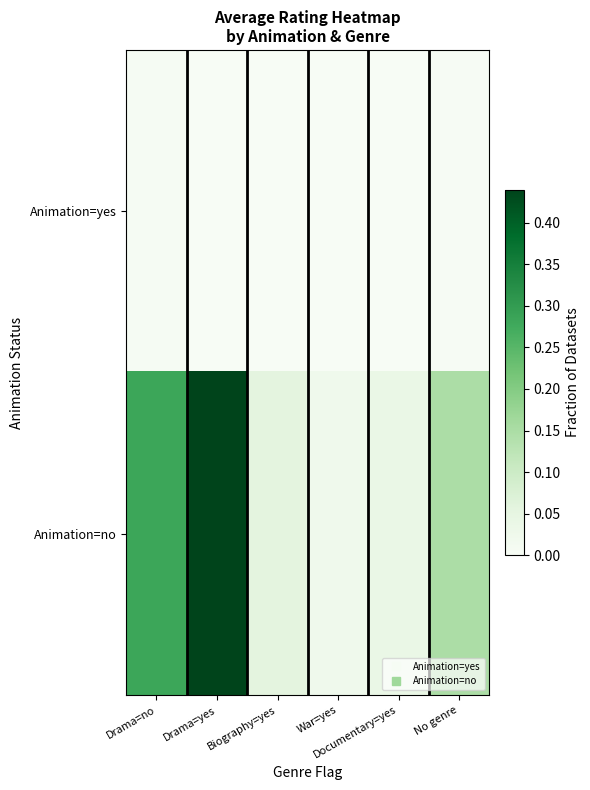

How many data points does each series have?

6